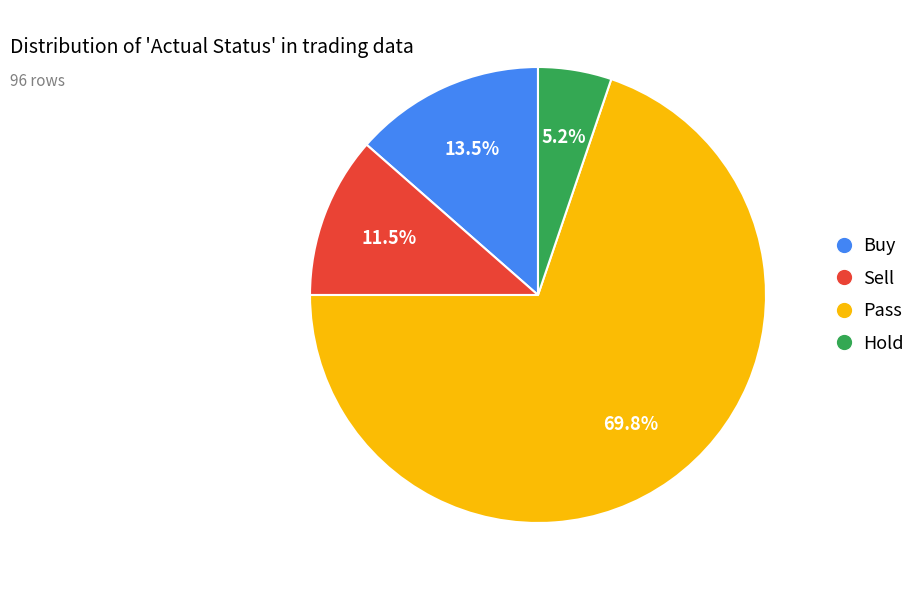

To the nearest percent, what is the difference between the Hold and Sell slice percentages?

6%